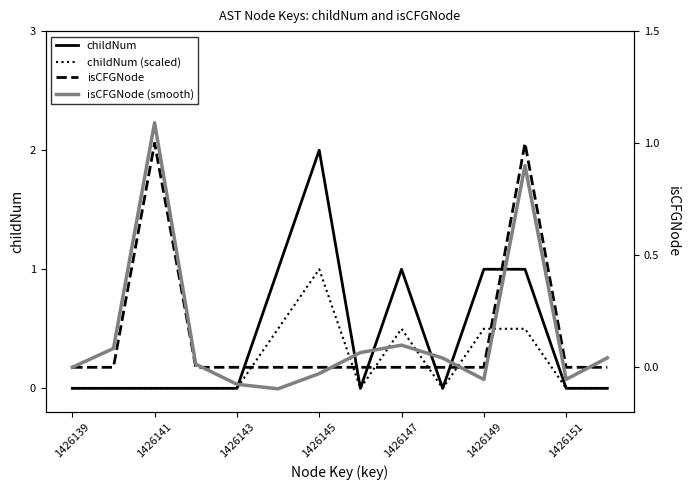

At which label does childNum reach its peak?

1426145